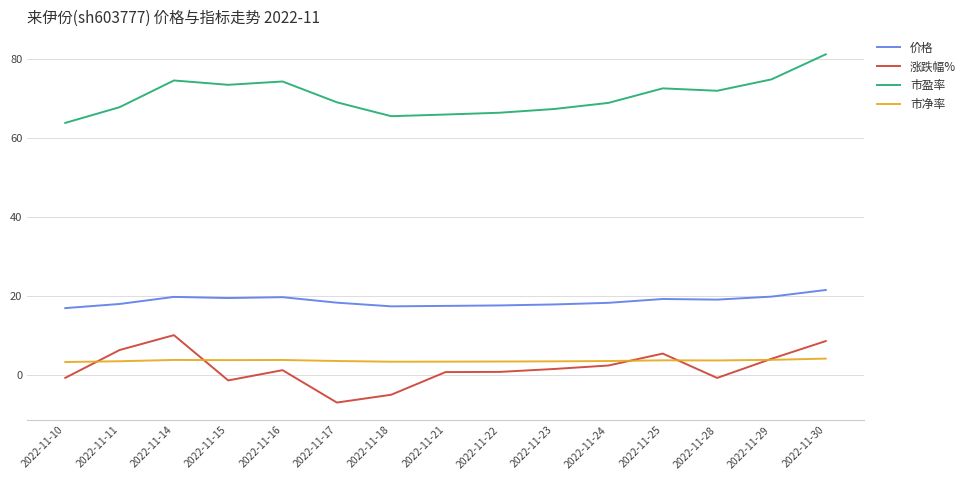

True or false: 市盈率 has a value of 74.5 at 2022-11-14.

True